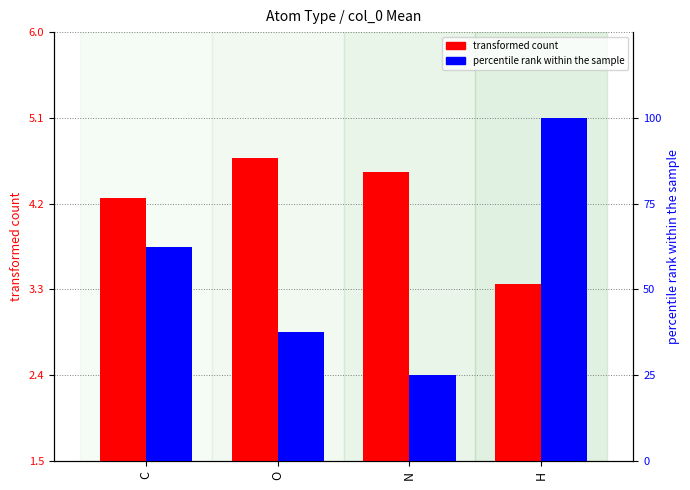

What is the average value of the percentile rank within the sample series?

56.2